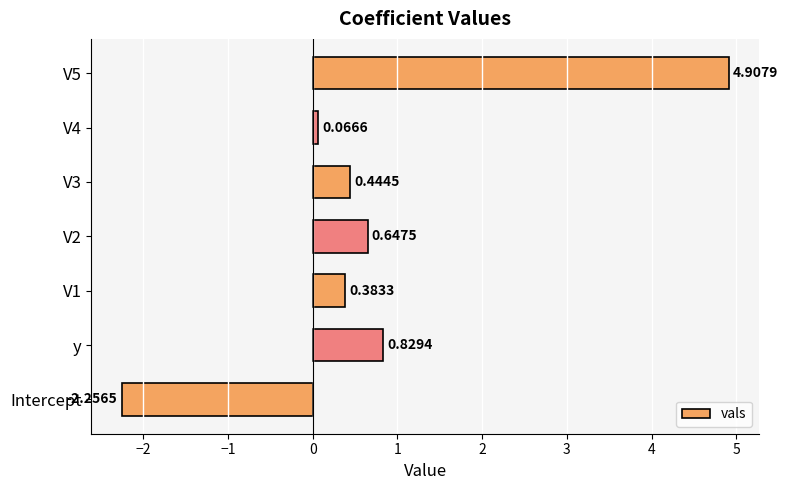

Rank the categories by value from lowest to highest.

Intercept, V4, V1, V3, V2, y, V5